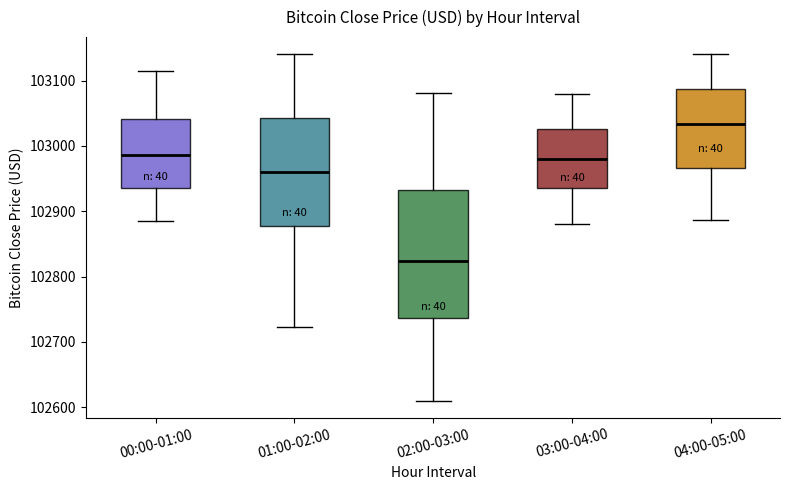

Reading left to right, transcribe this box plot: for each box, give where its median line is, the range the box spans, and where its two whiskers end, as read against the y-axis. The values are not printed on the chart, so give them approximately, as read against the axis.

00:00-01:00: median 102990, box 102940 to 103040, whiskers 102880 to 103110
01:00-02:00: median 102960, box 102880 to 103040, whiskers 102720 to 103140
02:00-03:00: median 102820, box 102740 to 102930, whiskers 102610 to 103080
03:00-04:00: median 102980, box 102940 to 103030, whiskers 102880 to 103080
04:00-05:00: median 103030, box 102970 to 103090, whiskers 102890 to 103140